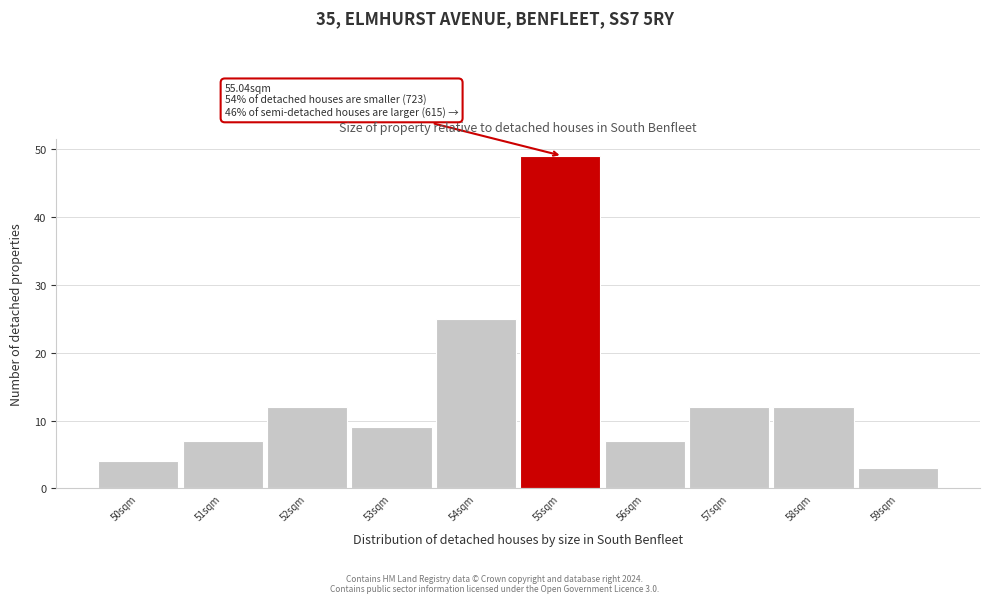

Reading left to right, list all the values displayed in this chart.

50sqm=4	51sqm=7	52sqm=12	53sqm=9	54sqm=25	55sqm=49	56sqm=7	57sqm=12	58sqm=12	59sqm=3